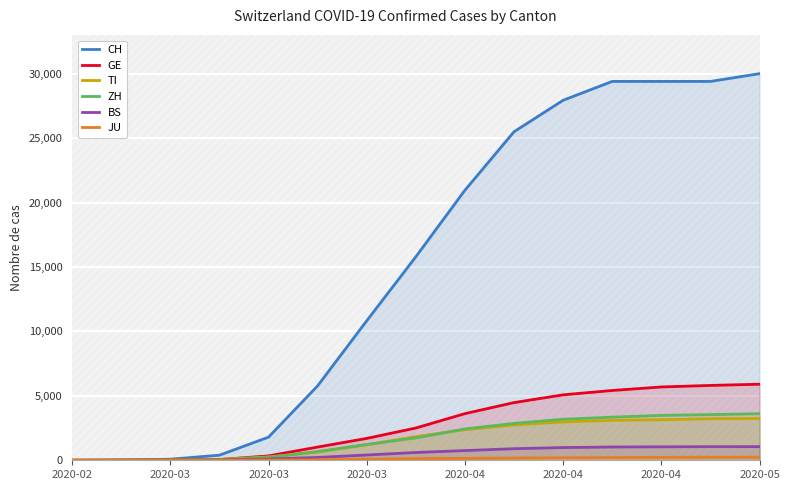

Which series has the largest range (max minus min)?

CH